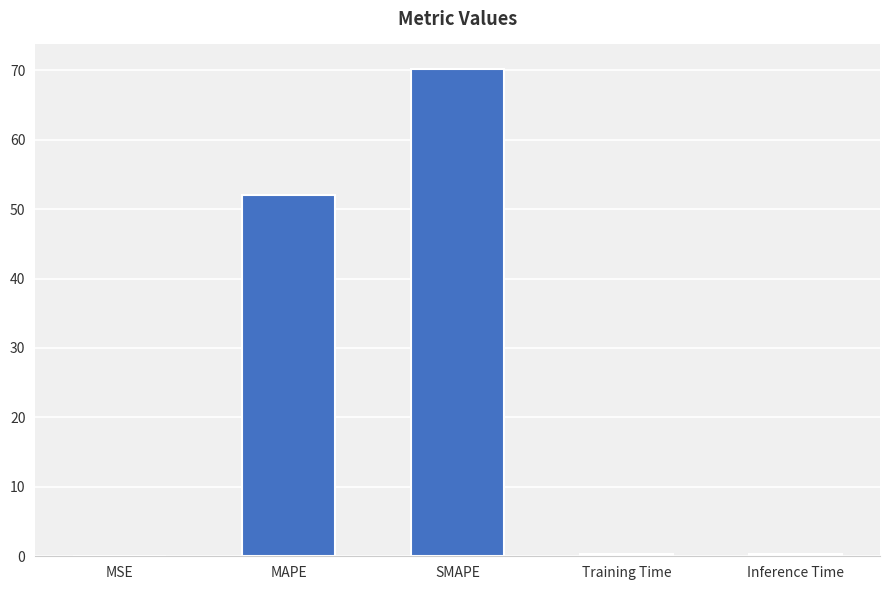

What is the greatest value displayed?

70.2